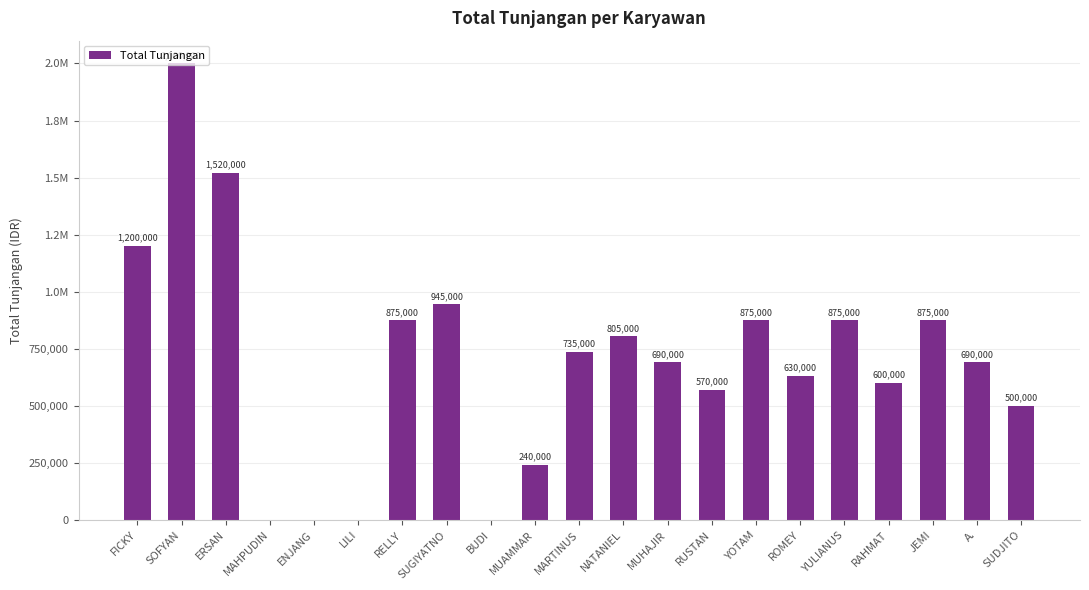

The chart shows a value of 712707 at SUDJITO. True or false?

False